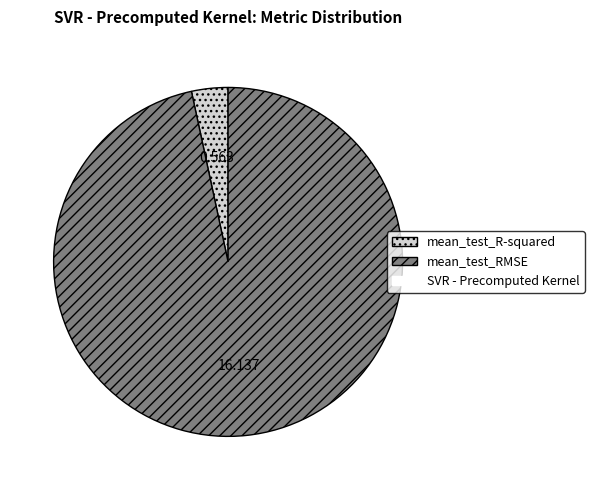

Is there a majority slice in this chart?

Yes